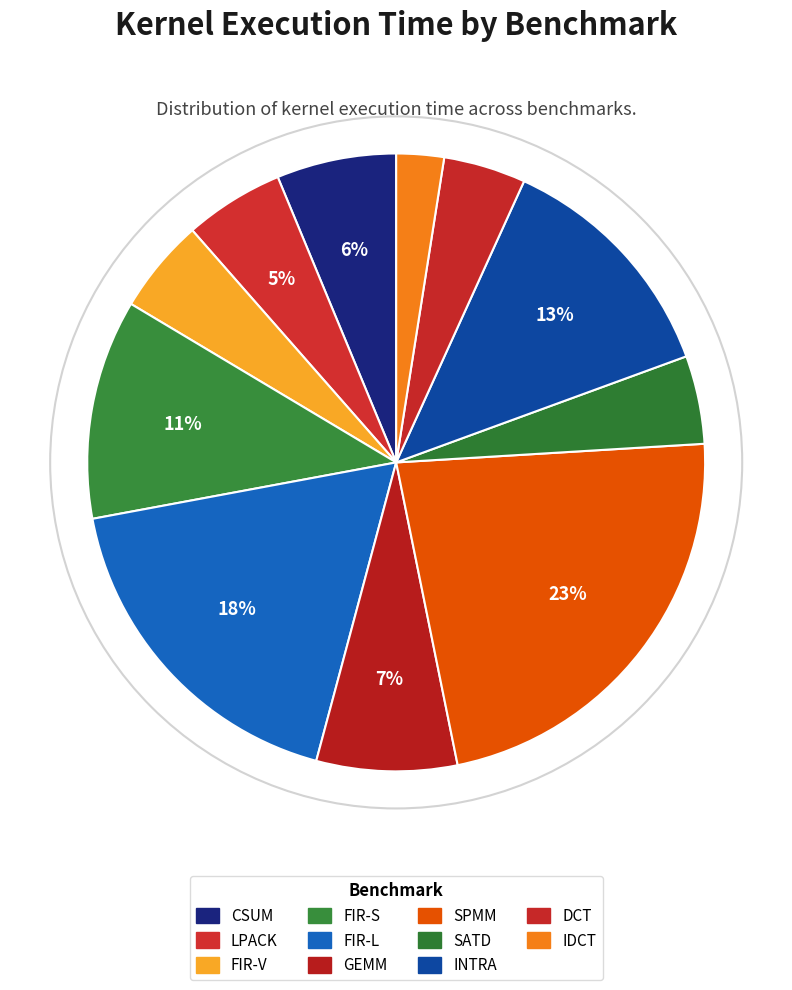

To the nearest percent, what percentage of the pie is FIR-S?

11%